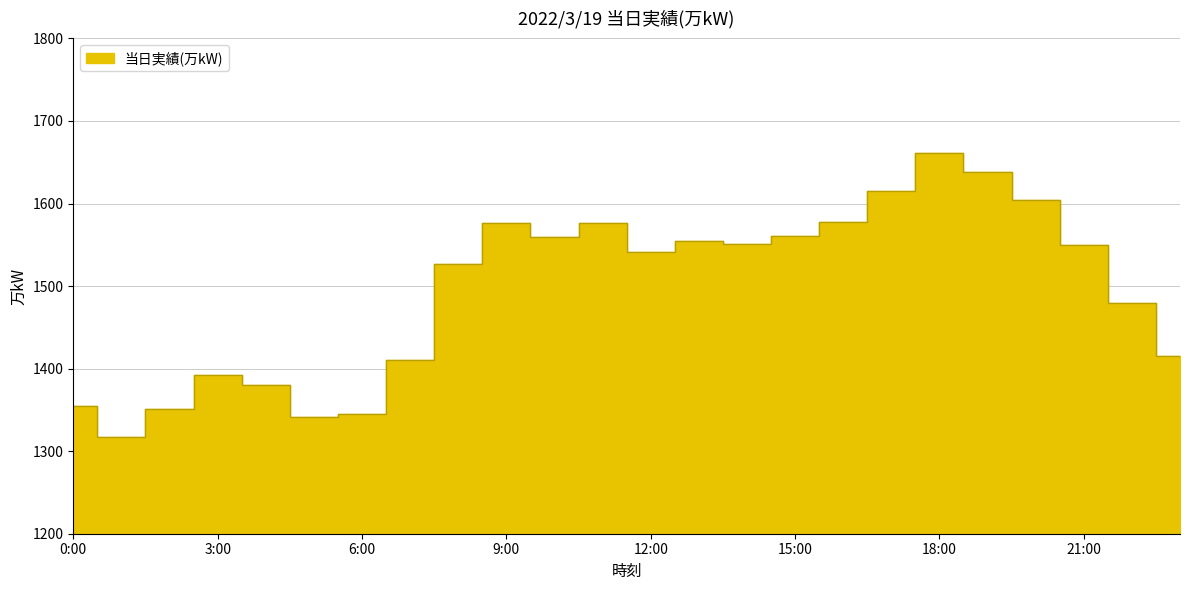

What is the label of the 15th point from the left?

14:00